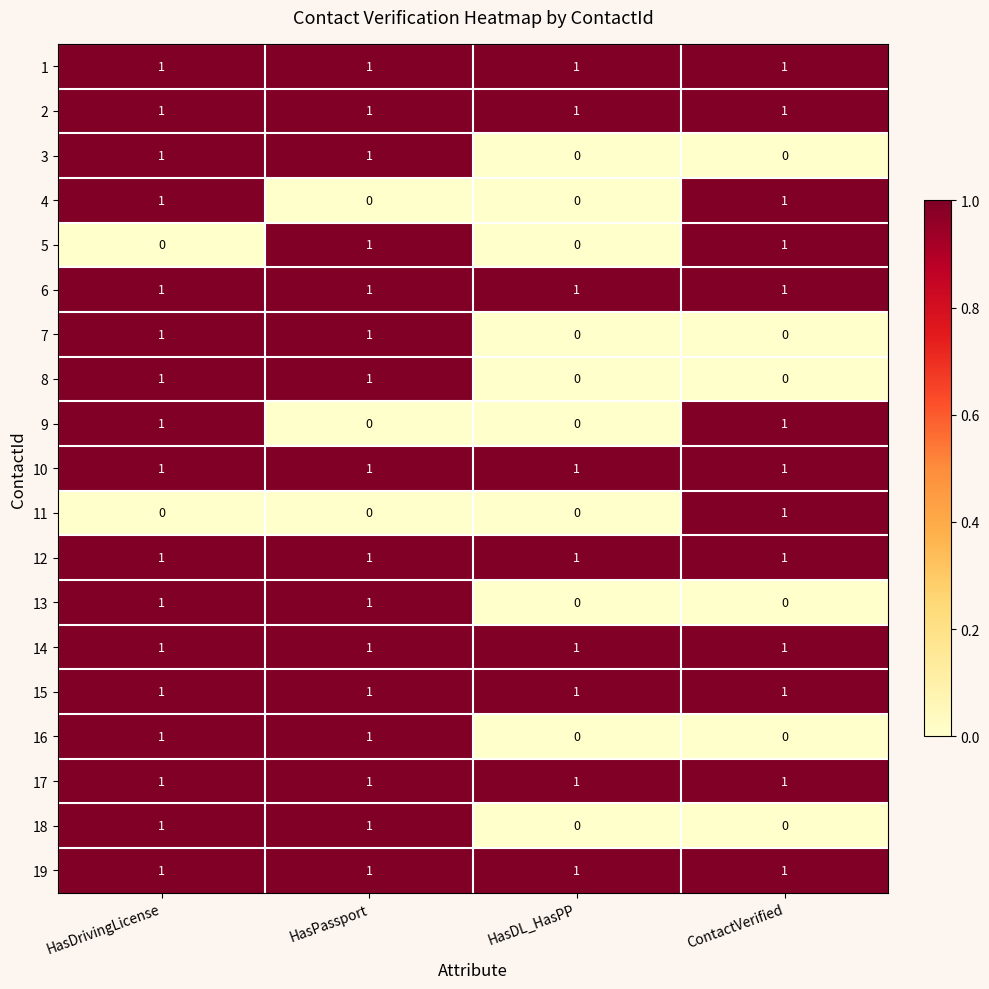

At which category is the sum across all series the highest?

HasDrivingLicense